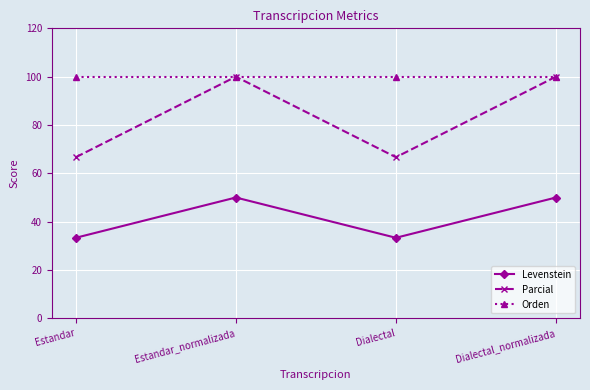

What position from the right is Estandar_normalizada?

3